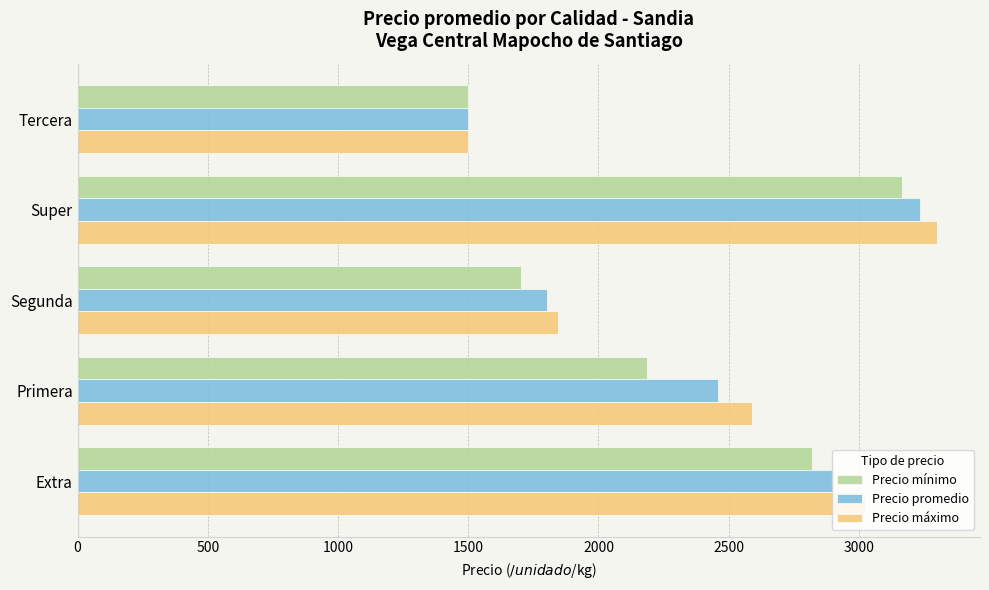

The Precio promedio series shows 2906 at Extra. True or false?

True